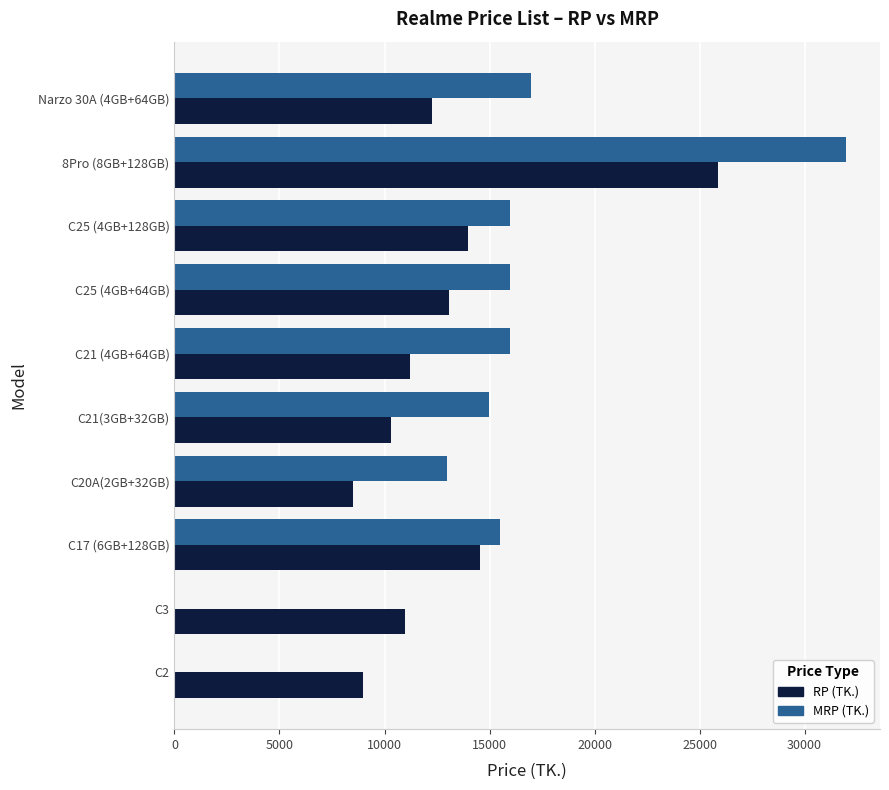

The value of RP (TK.) at C20A(2GB+32GB) is 4820. True or false?

False